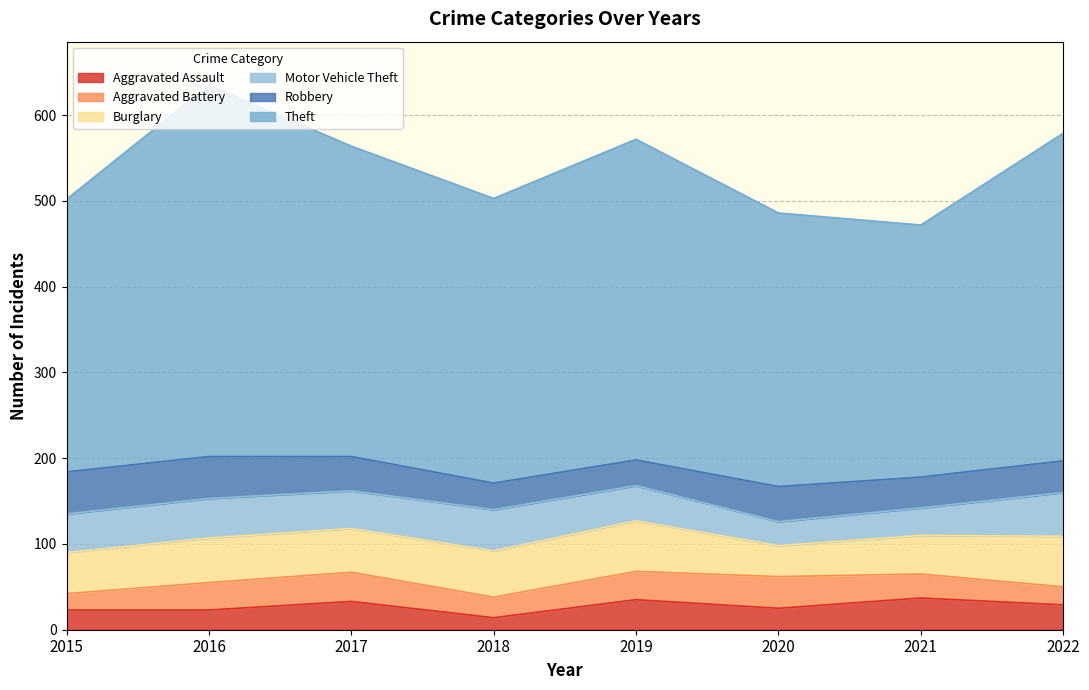

What is the difference between the highest and lowest values at 2019?

344